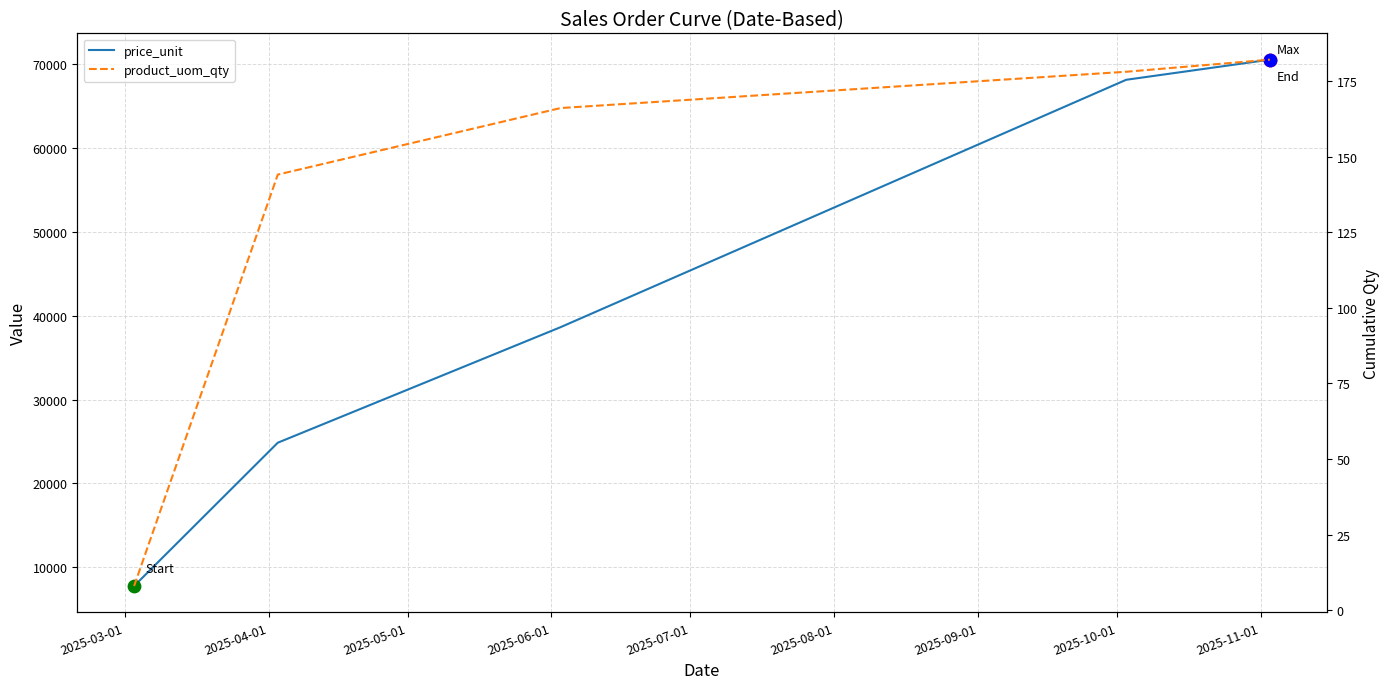

Which series has the largest Y range (max minus min)?

price_unit